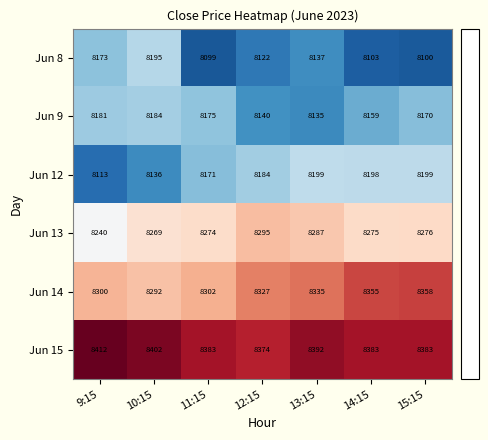

Which series has the widest spread of values?

Jun 8